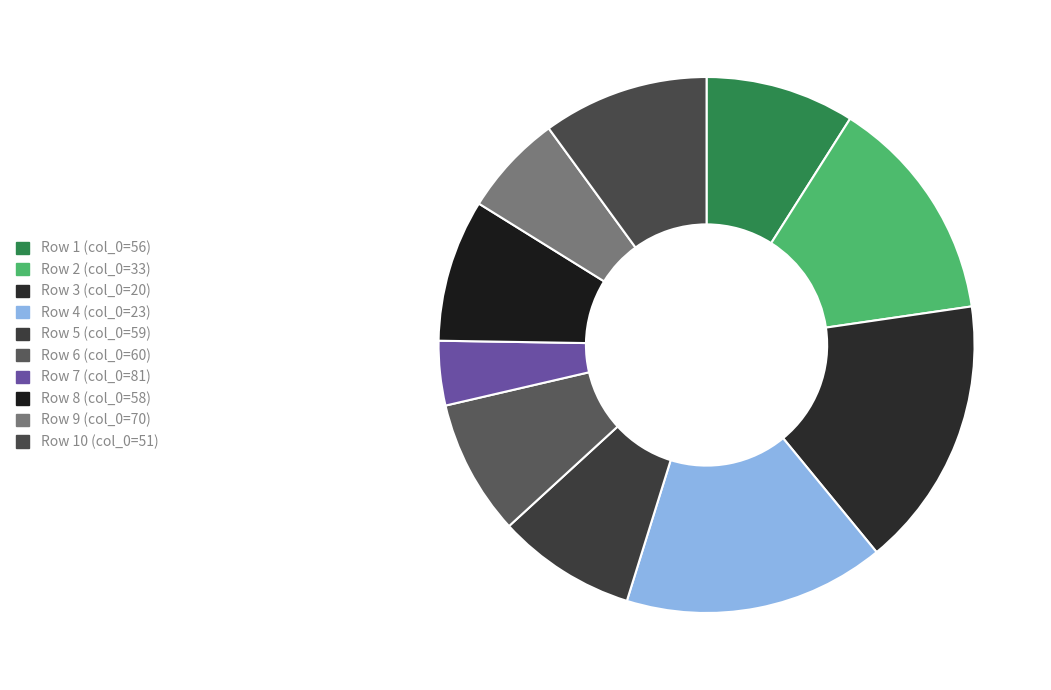

Which category has the smallest portion of the pie?

81